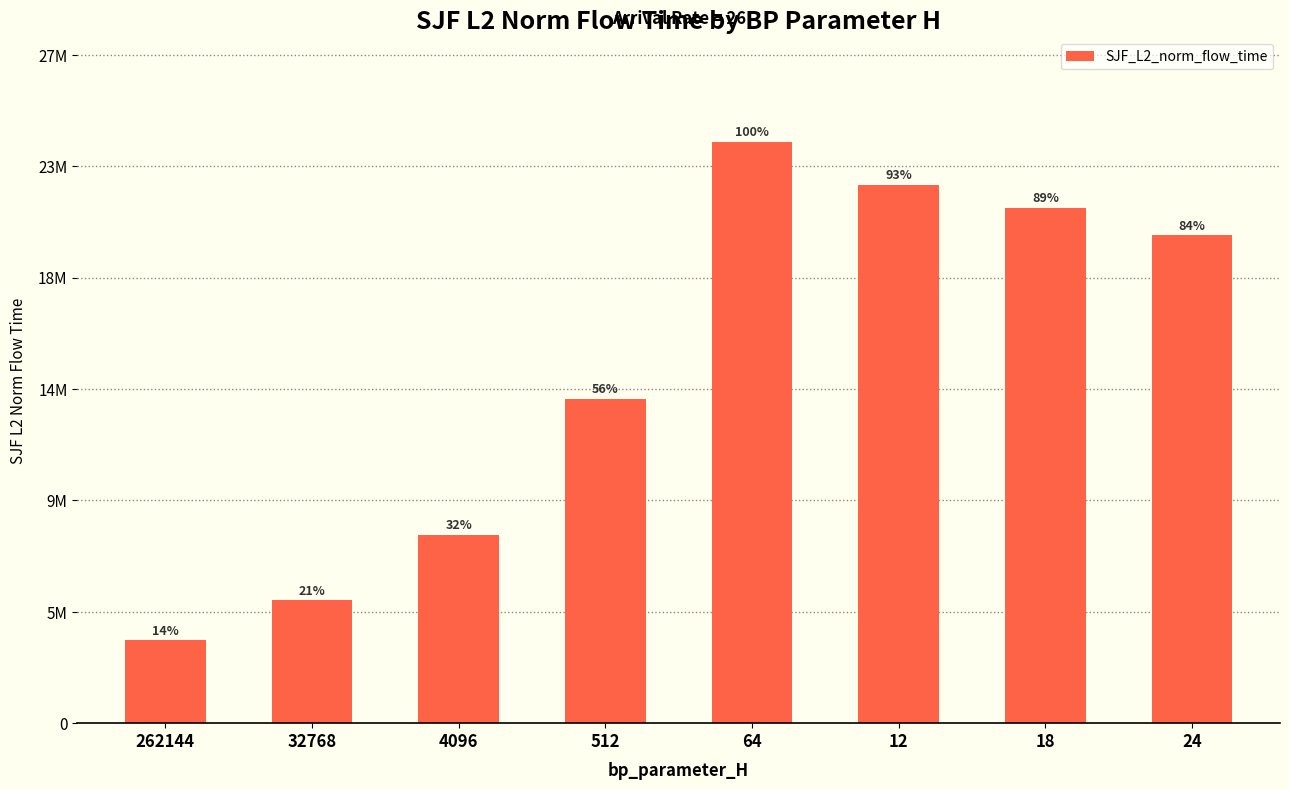

Does the chart contain any negative values?

No